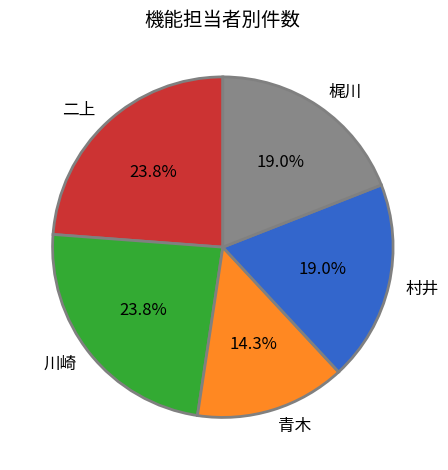

Is 青木 the majority of the pie?

No